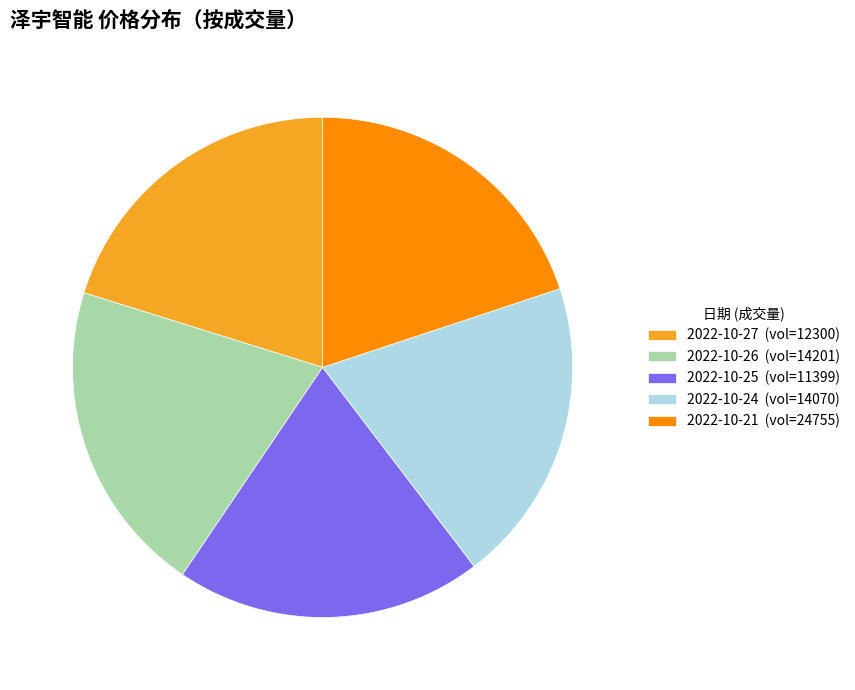

Is there a majority slice in this chart?

No